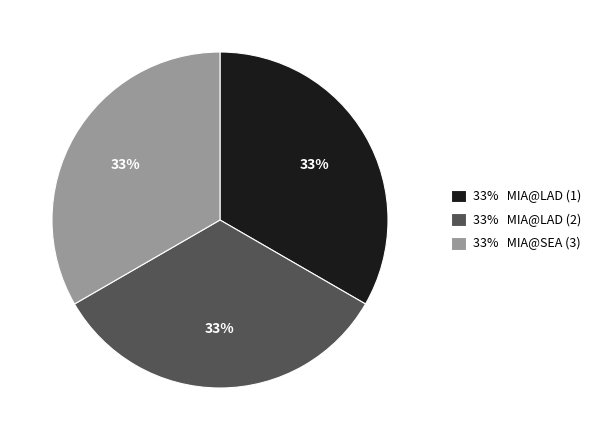

True or false: 33% MIA@SEA (3) accounts for 33% of the total.

True